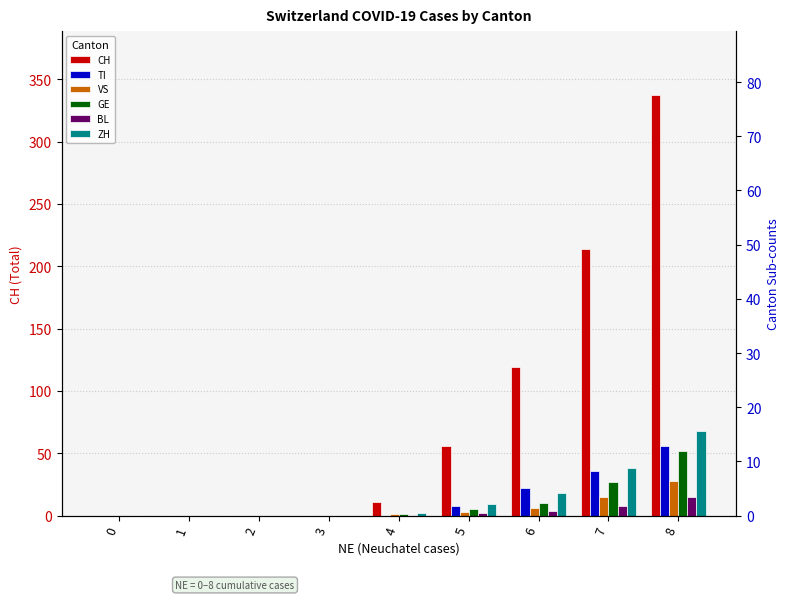

What is the average value of the BL series?

3